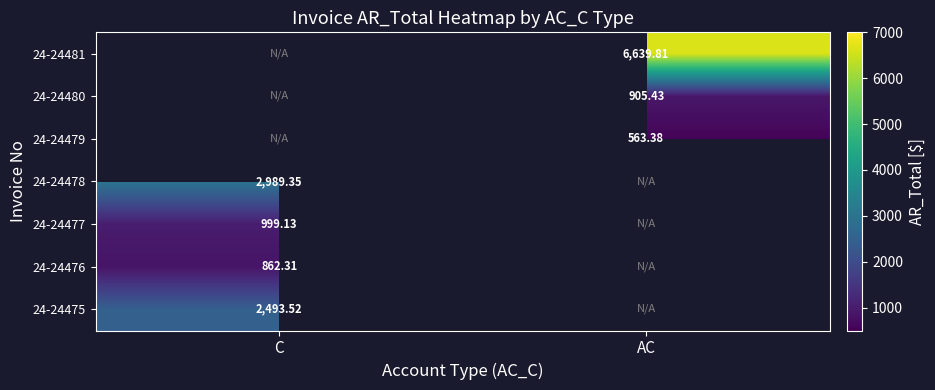

Is the value of 24-24481 at AC greater than the value of 24-24479 at AC?

Yes